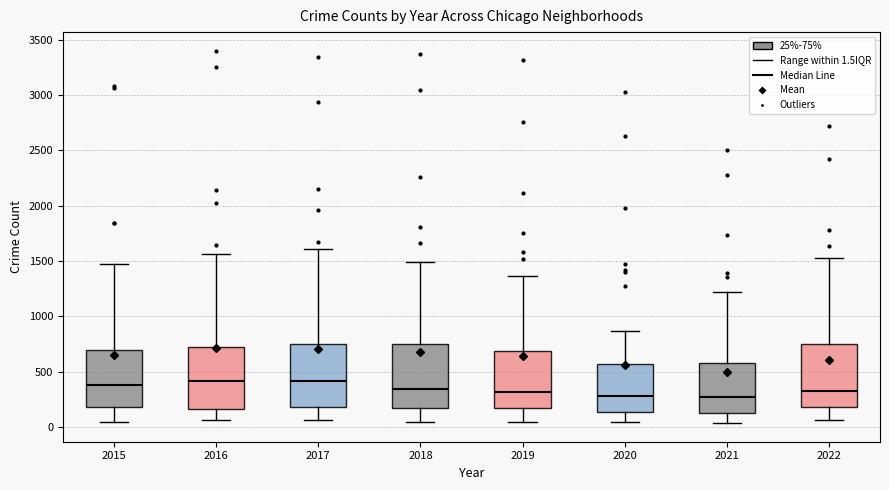

Reading left to right, read every box against the y-axis: the position of its median line, the range the box covers, and the ends of its whiskers. The values are not printed on the chart, so give them approximately, as read against the axis.

2015: median 400, box 200 to 700, whiskers 50 to 1450
2016: median 400, box 150 to 750, whiskers 50 to 1550
2017: median 400, box 200 to 750, whiskers 50 to 1600
2018: median 350, box 150 to 750, whiskers 50 to 1500
2019: median 300, box 150 to 700, whiskers 50 to 1350
2020: median 300, box 150 to 550, whiskers 50 to 850
2021: median 250, box 150 to 600, whiskers 50 to 1200
2022: median 350, box 200 to 750, whiskers 50 to 1550